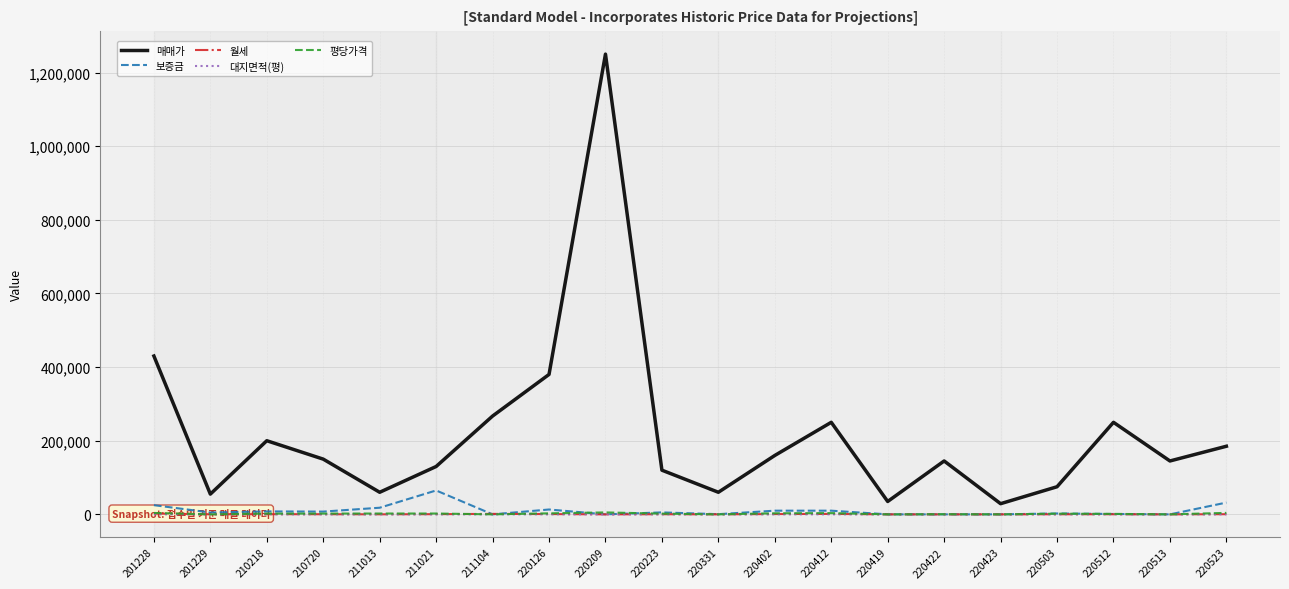

Between 220126 and 220419, which is larger?

220126